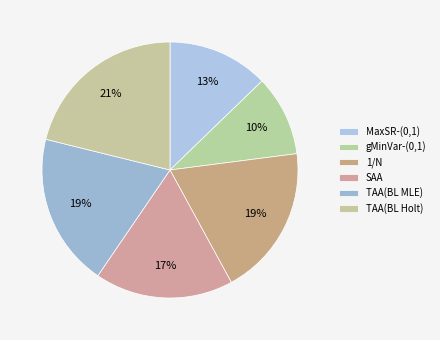

The 1/N slice represents 29% of the pie. True or false?

False